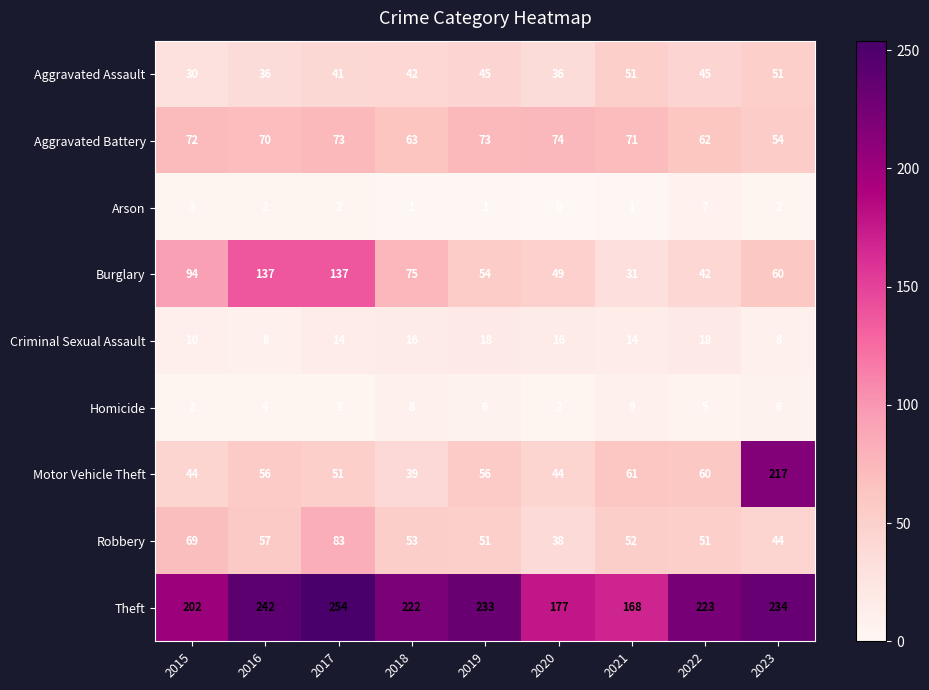

What is the difference between the maximum and minimum values in the Motor Vehicle Theft series?

178